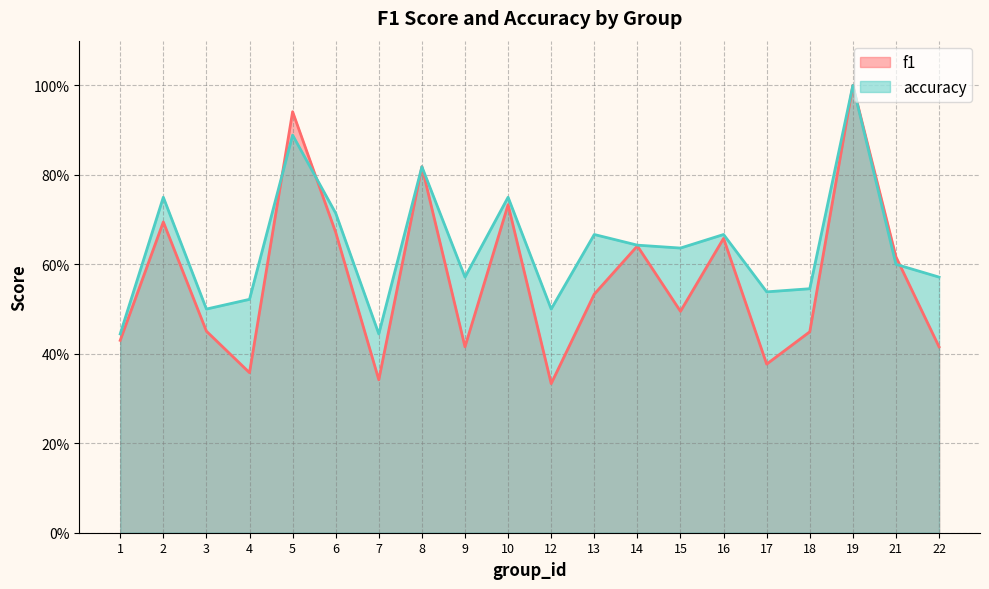

Where is the first local maximum for f1?

2